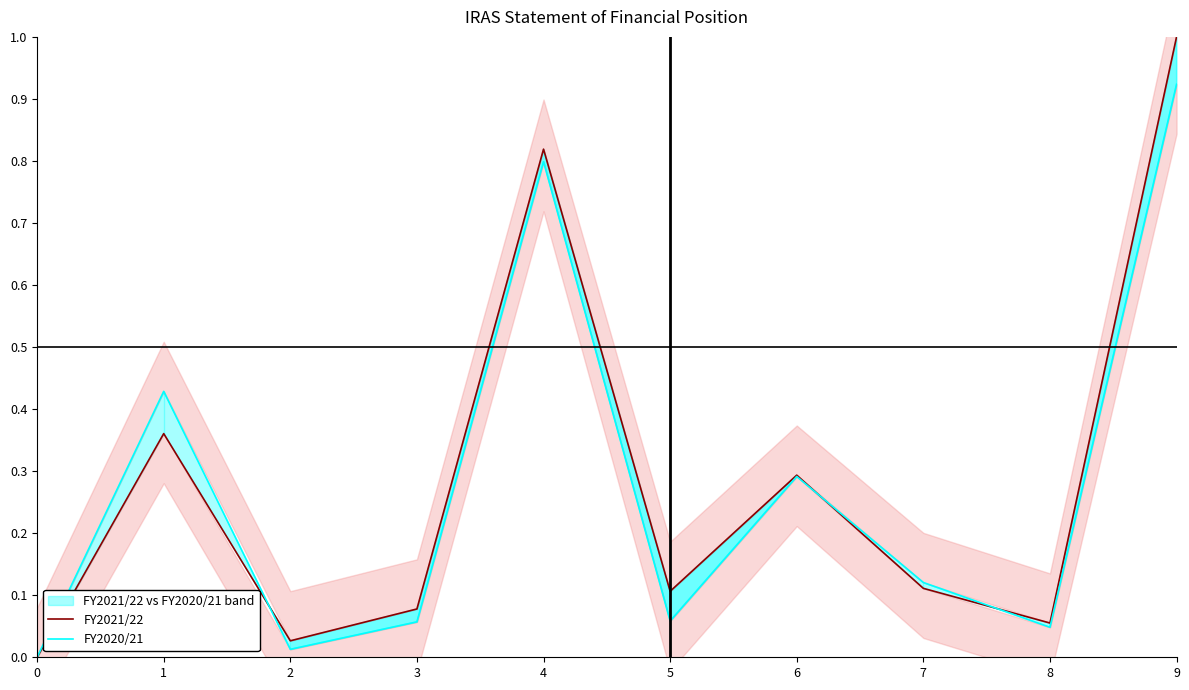

How many data points does each series have?

10